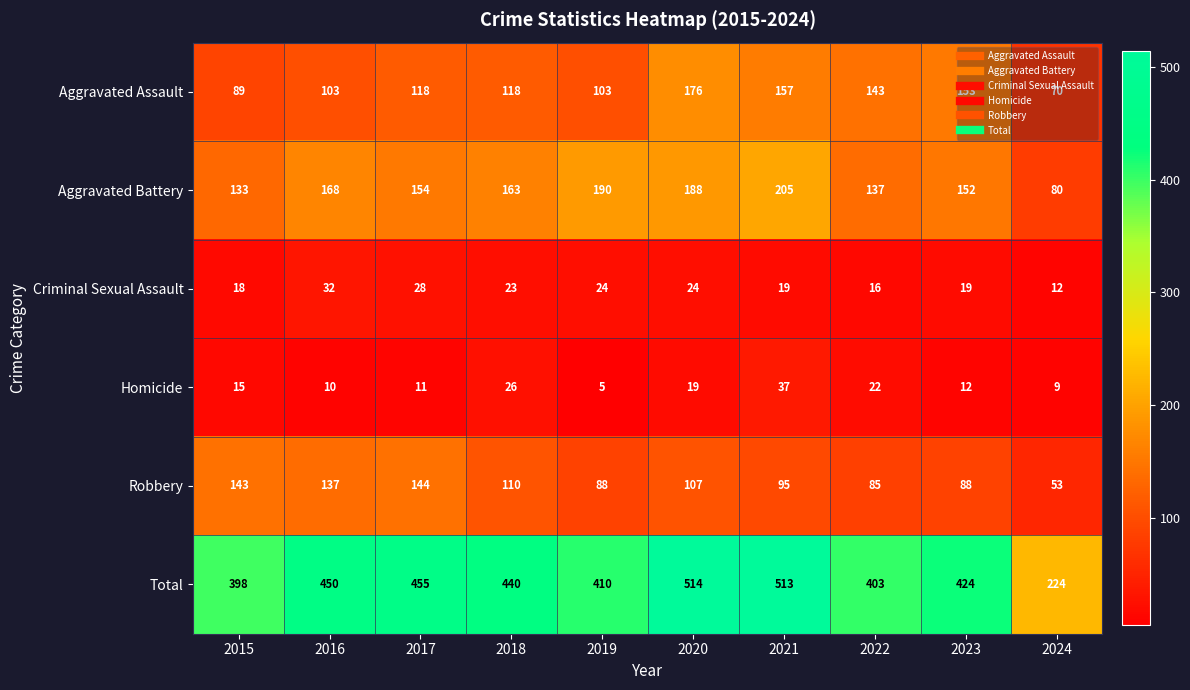

Count the number of categories in the chart.

10